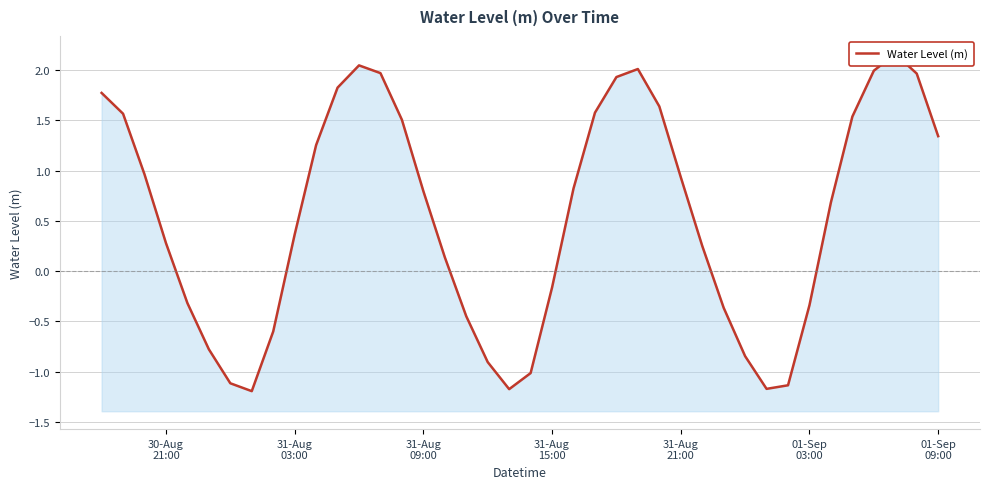

What is the sum of all values?

21.7